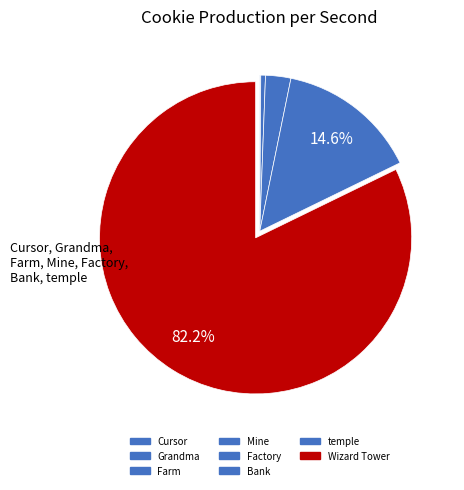

How many segments does this pie chart have?

8